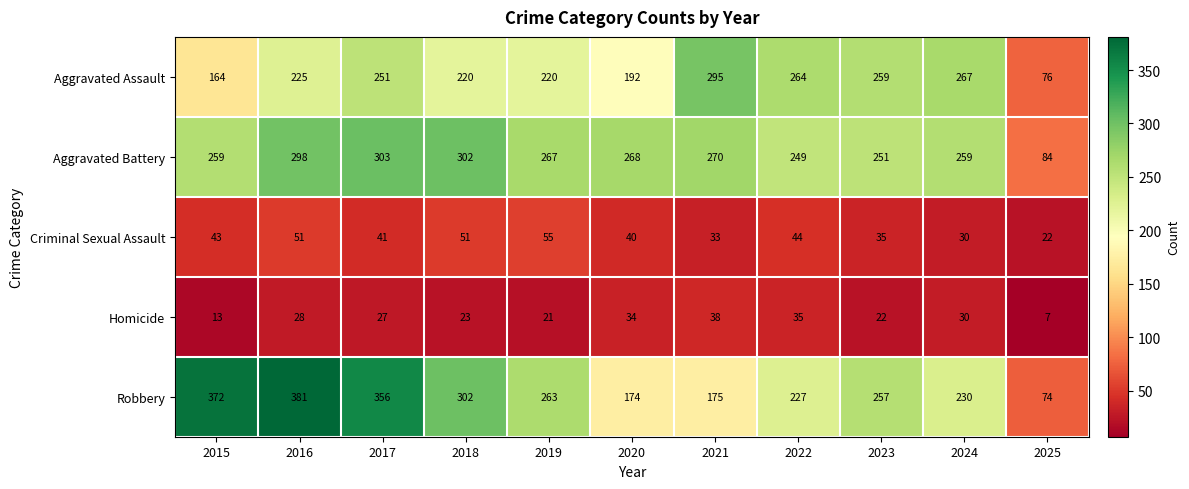

Count the number of categories in the chart.

11